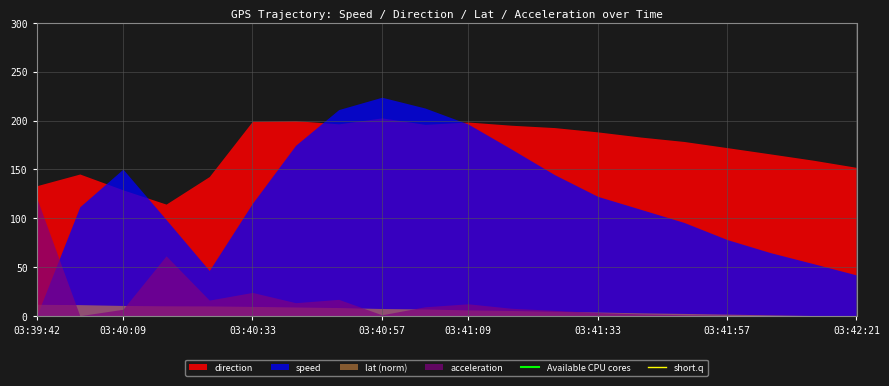

True or false: Available CPU cores has a value of 9624 at 03:39:42.

False